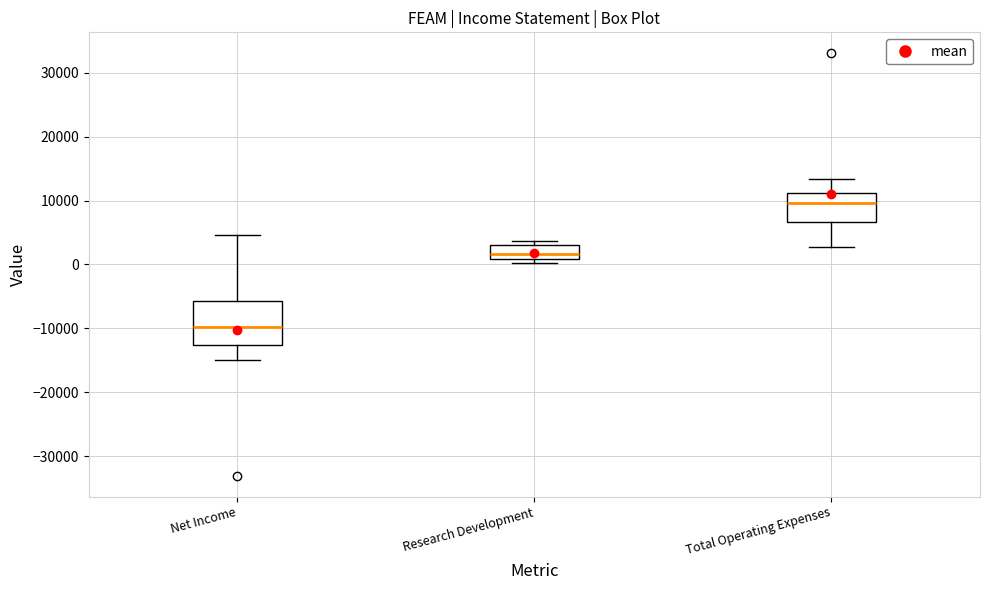

Reading left to right, transcribe this box plot: for each box, give where its median line is, the range the box spans, and where its two whiskers end, as read against the y-axis. The values are not printed on the chart, so give them approximately, as read against the axis.

Net Income: median -10000, box -13000 to -6000, whiskers -15000 to 5000
Research Development: median 2000, box 1000 to 3000, whiskers 0 to 4000
Total Operating Expenses: median 10000, box 7000 to 11000, whiskers 3000 to 13000